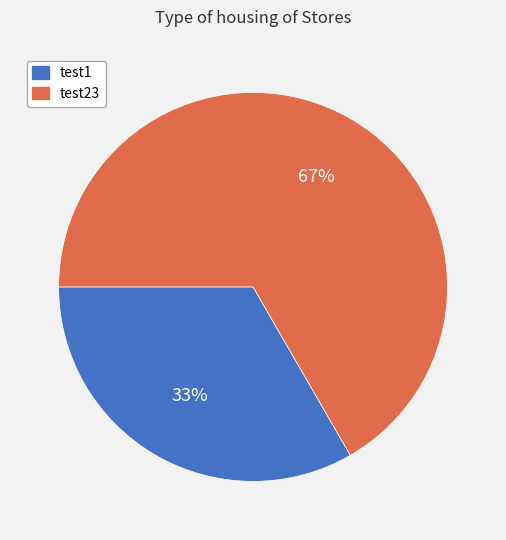

Combined, do test1 and test23 account for over 50%?

Yes